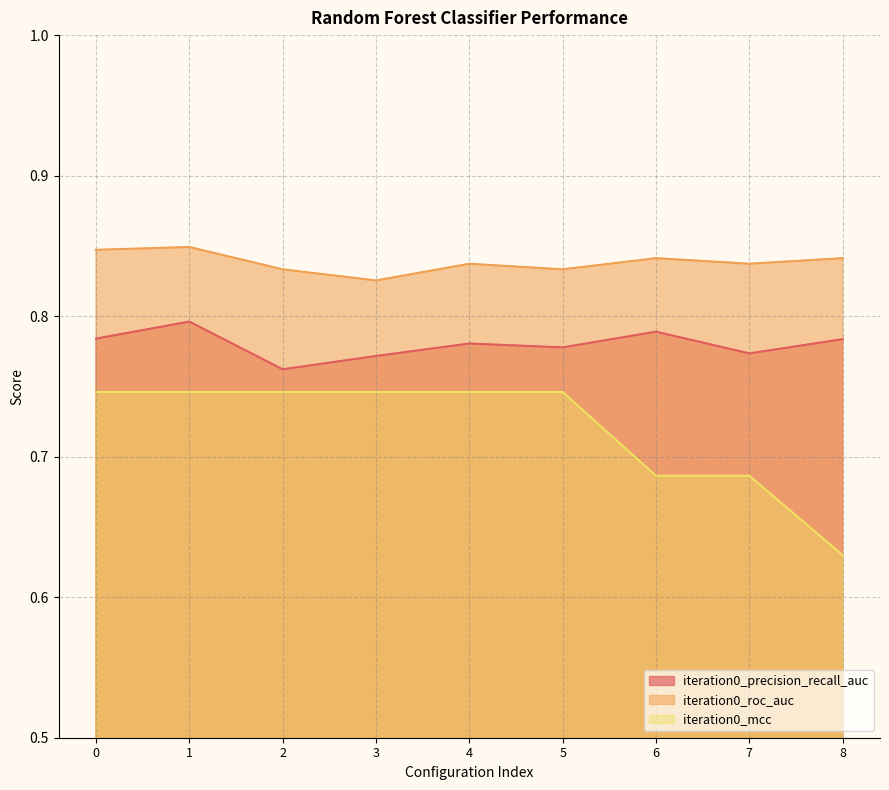

Which has a higher value, 2 or 1?

1